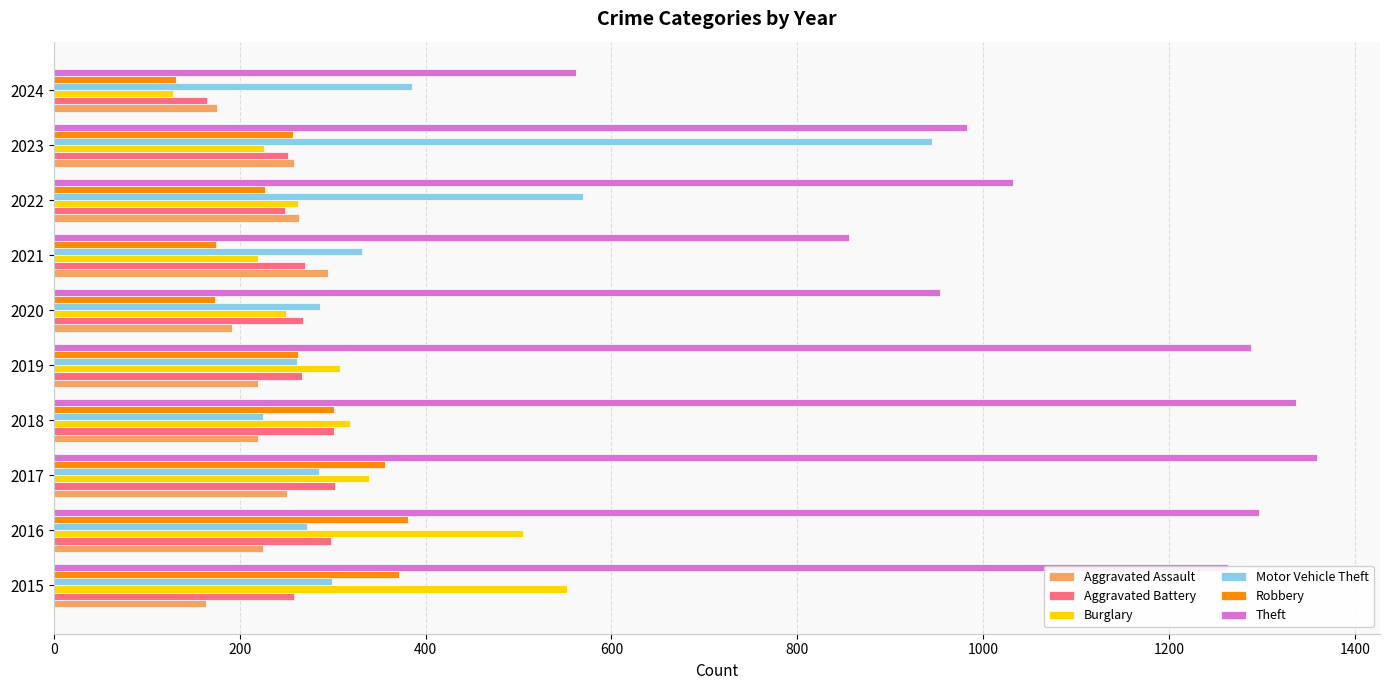

Which series has the widest spread of values?

Theft